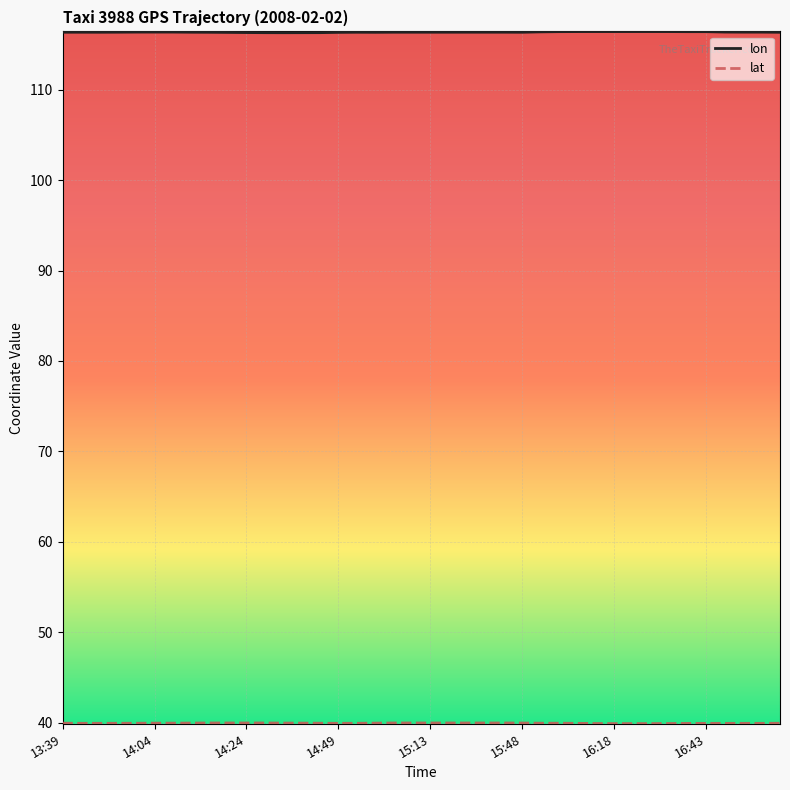

Which series has the widest spread of values?

lon